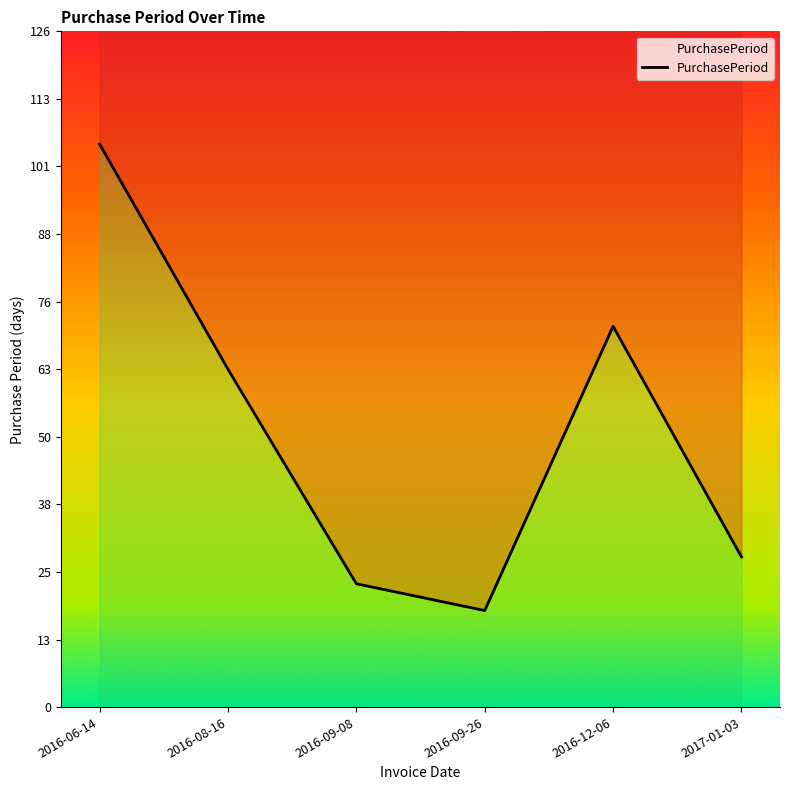

What is the change in value from 2016-09-08 to 2016-09-26?

-5